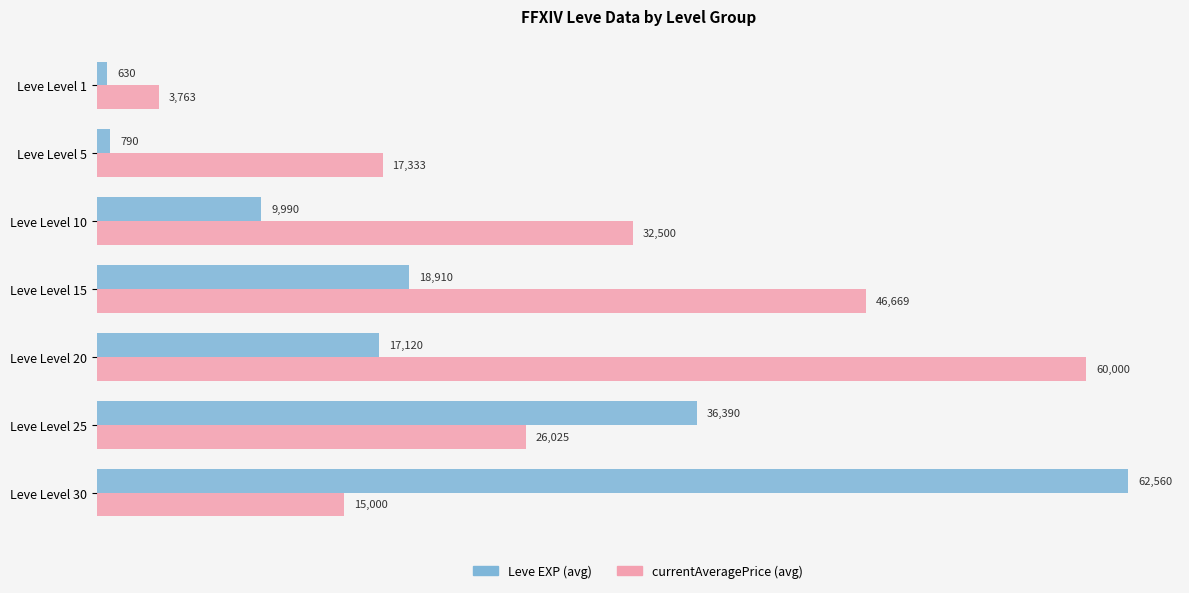

List the labels in order of currentAveragePrice (avg) value, largest first.

Leve Level 20, Leve Level 15, Leve Level 10, Leve Level 25, Leve Level 5, Leve Level 30, Leve Level 1